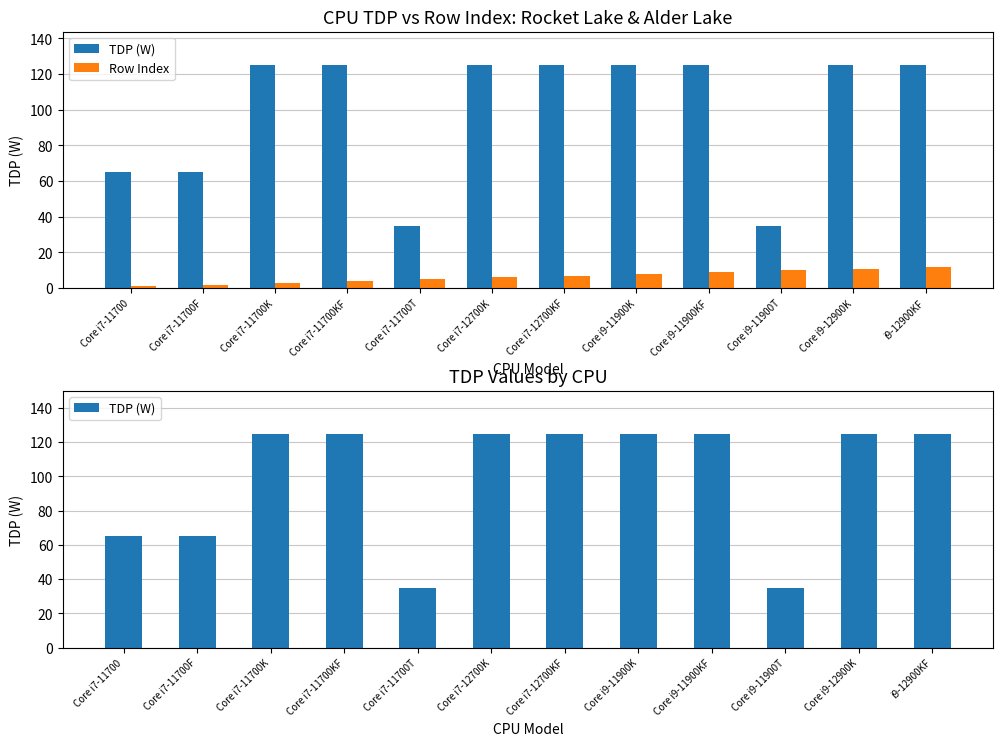

Reading right to left, list all the values displayed in this chart.

TDP (W): i9-12900KF=125	Core i9-12900K=125	Core i9-11900T=35	Core i9-11900KF=125	Core i9-11900K=125	Core i7-12700KF=125	Core i7-12700K=125	Core i7-11700T=35	Core i7-11700KF=125	Core i7-11700K=125	Core i7-11700F=65	Core i7-11700=65
Row Index: i9-12900KF=12	Core i9-12900K=11	Core i9-11900T=10	Core i9-11900KF=9	Core i9-11900K=8	Core i7-12700KF=7	Core i7-12700K=6	Core i7-11700T=5	Core i7-11700KF=4	Core i7-11700K=3	Core i7-11700F=2	Core i7-11700=1